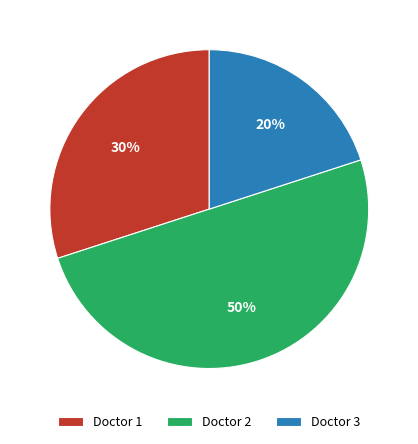

Which slice is the smallest?

Doctor 3